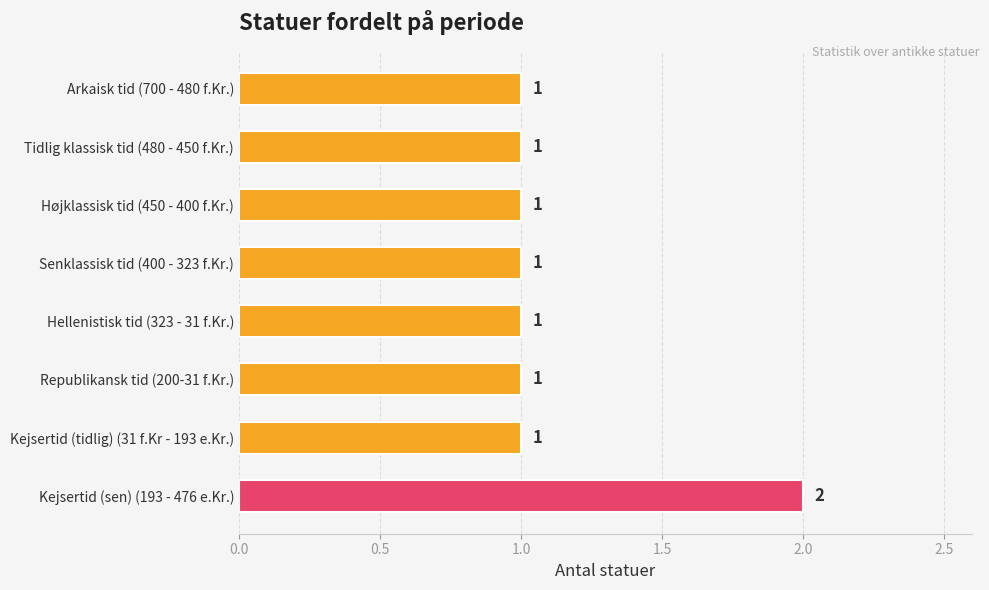

Reading top to bottom, transcribe all the data shown in this chart.

Arkaisk tid (700 - 480 f.Kr.)=1	Tidlig klassisk tid (480 - 450 f.Kr.)=1	Højklassisk tid (450 - 400 f.Kr.)=1	Senklassisk tid (400 - 323 f.Kr.)=1	Hellenistisk tid (323 - 31 f.Kr.)=1	Republikansk tid (200-31 f.Kr.)=1	Kejsertid (tidlig) (31 f.Kr - 193 e.Kr.)=1	Kejsertid (sen) (193 - 476 e.Kr.)=2